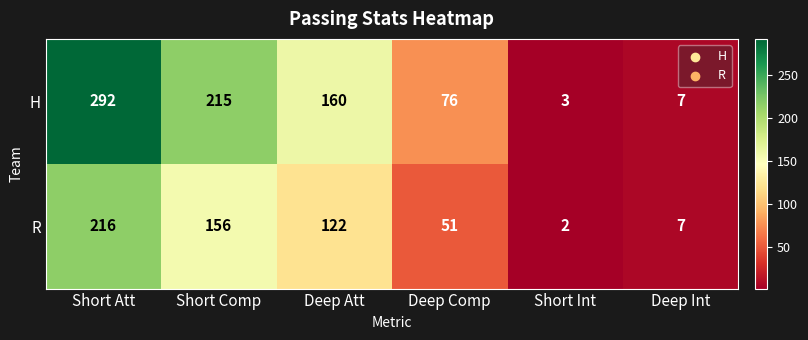

Rank the series by their maximum value, from highest to lowest.

H, R